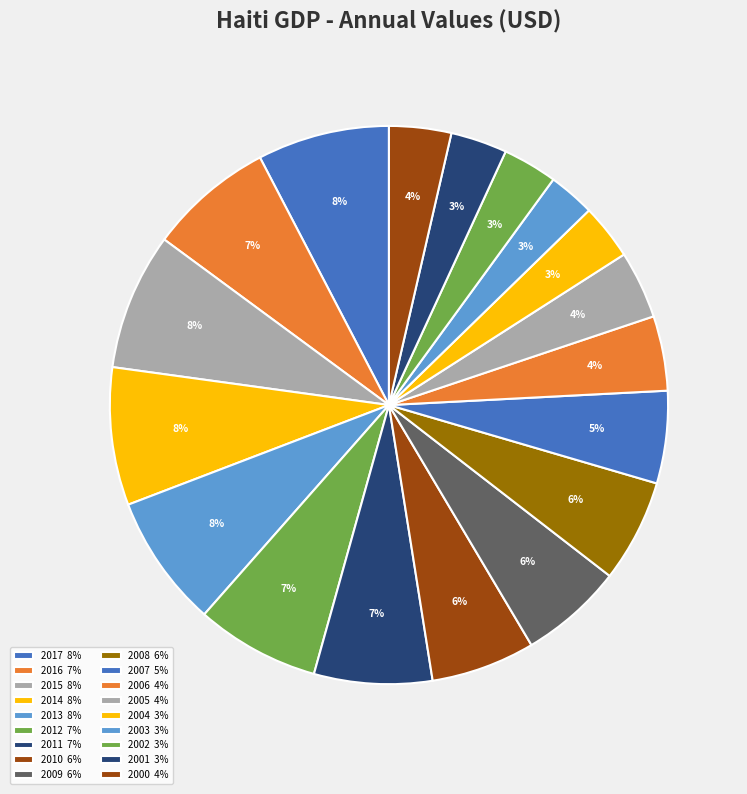

Which has a higher value, 2017 or 2002?

2017